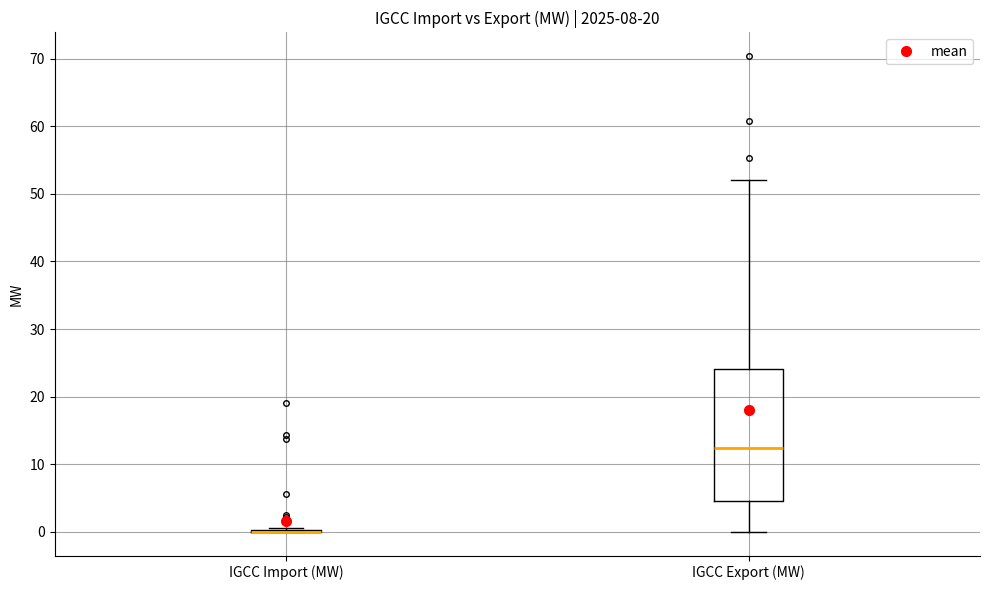

Reading left to right, transcribe this box plot: for each box, give where its median line is, the range the box spans, and where its two whiskers end, as read against the y-axis. The values are not printed on the chart, so give them approximately, as read against the axis.

IGCC Import (MW): box collapsed to a line at 0, whiskers 0 to 1
IGCC Export (MW): median 12, box 5 to 24, whiskers 0 to 52